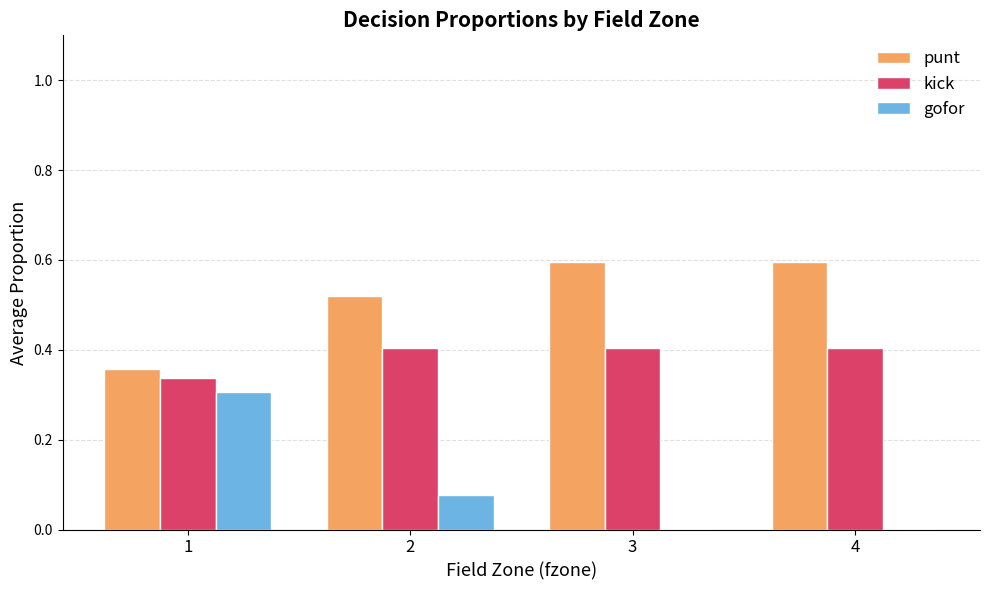

What is the sum of the punt values at 2 and 1?

0.9